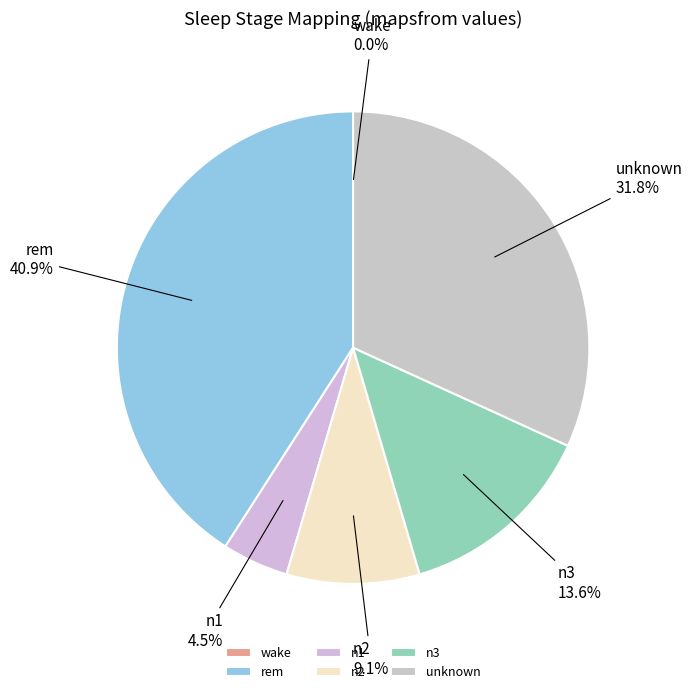

What percentage is NOT represented by n2?

90.9%